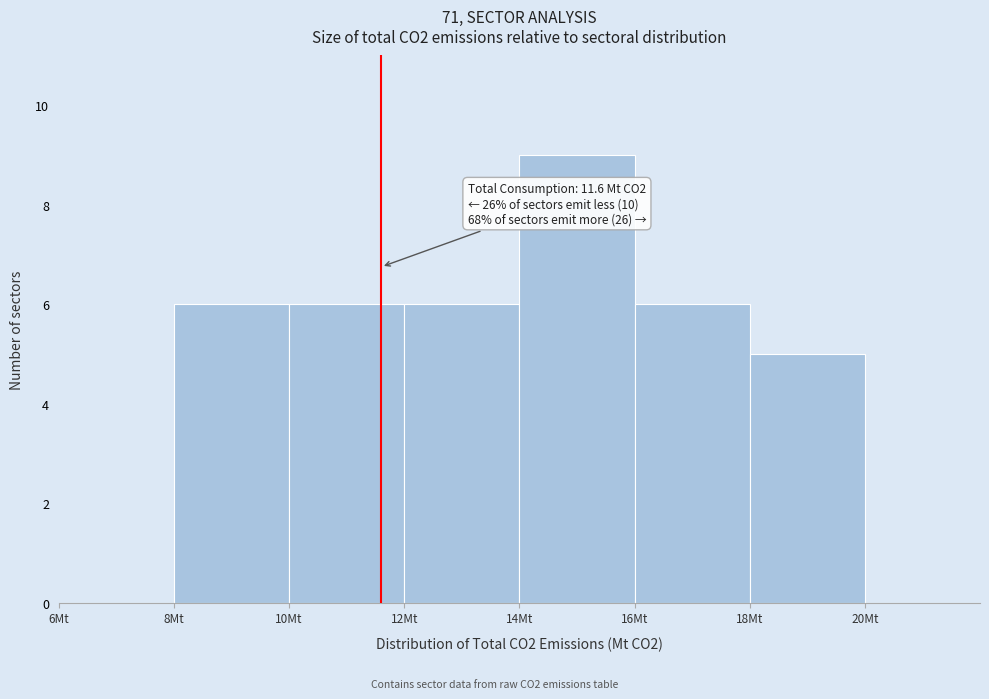

Over which range of the x-axis is the bar tallest?

14 to 16